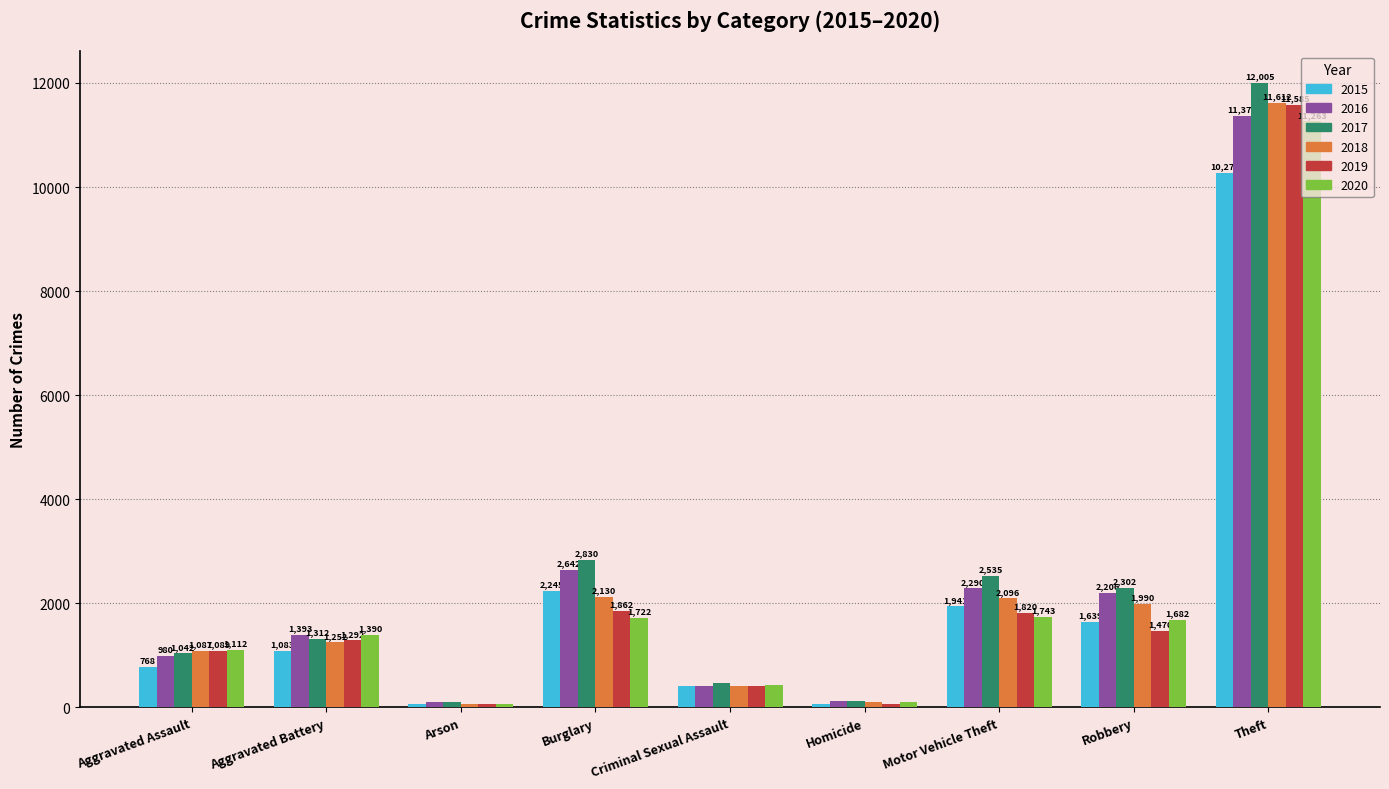

What is the approximate value of 2017 at Burglary?

2830